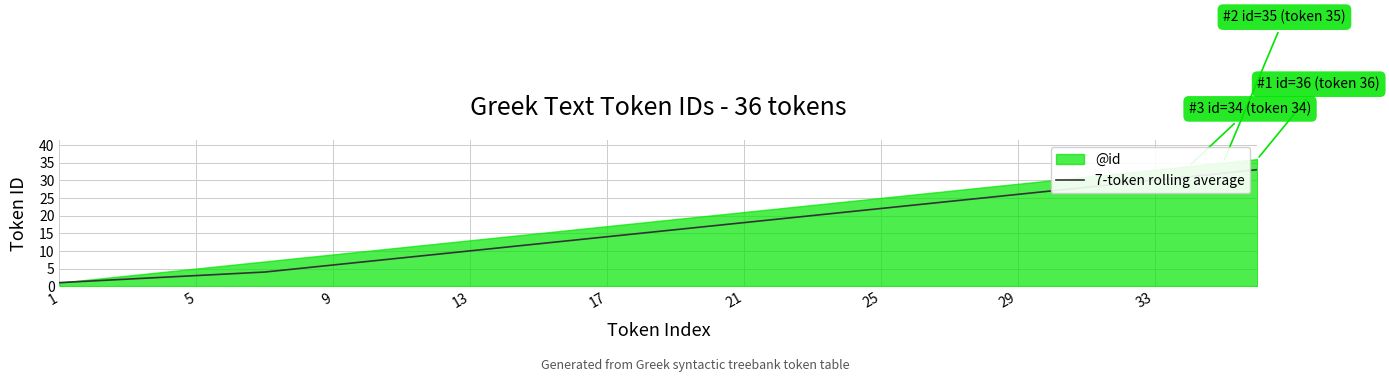

Is it true that 7-token rolling average equals 22.0 at 25?

True